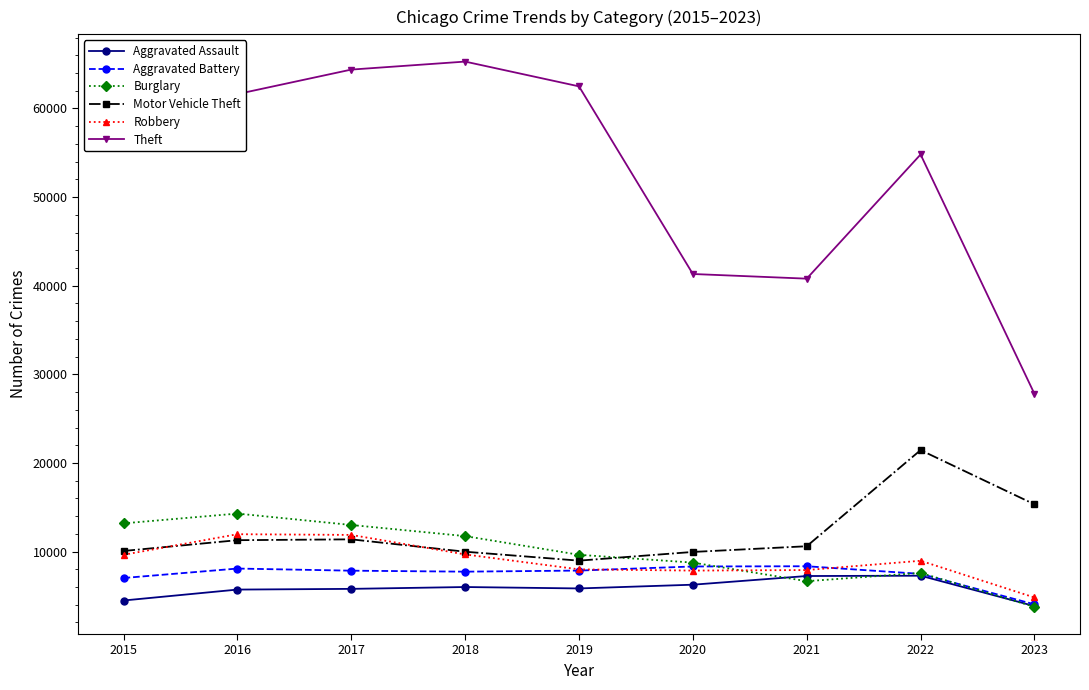

What is the sum of all Aggravated Battery values?

66737